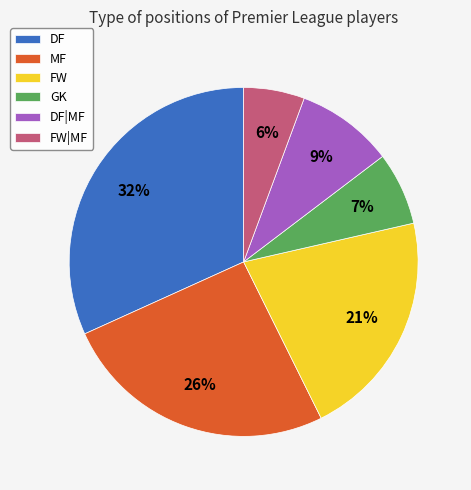

Which category has the biggest portion of the pie?

DF